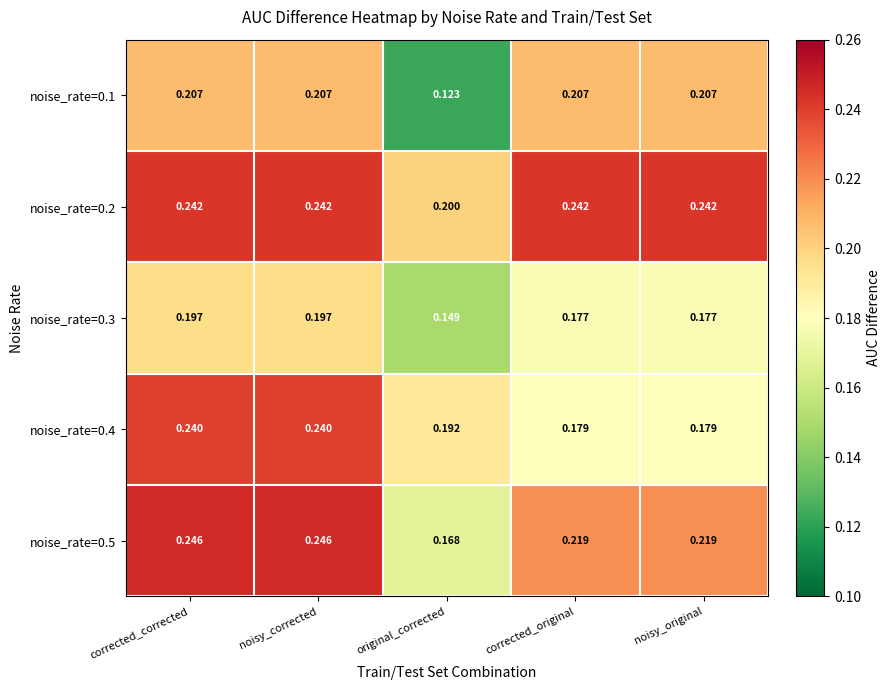

Is the value of noise_rate=0.3 at original_corrected greater than the value of noise_rate=0.4 at noisy_corrected?

No